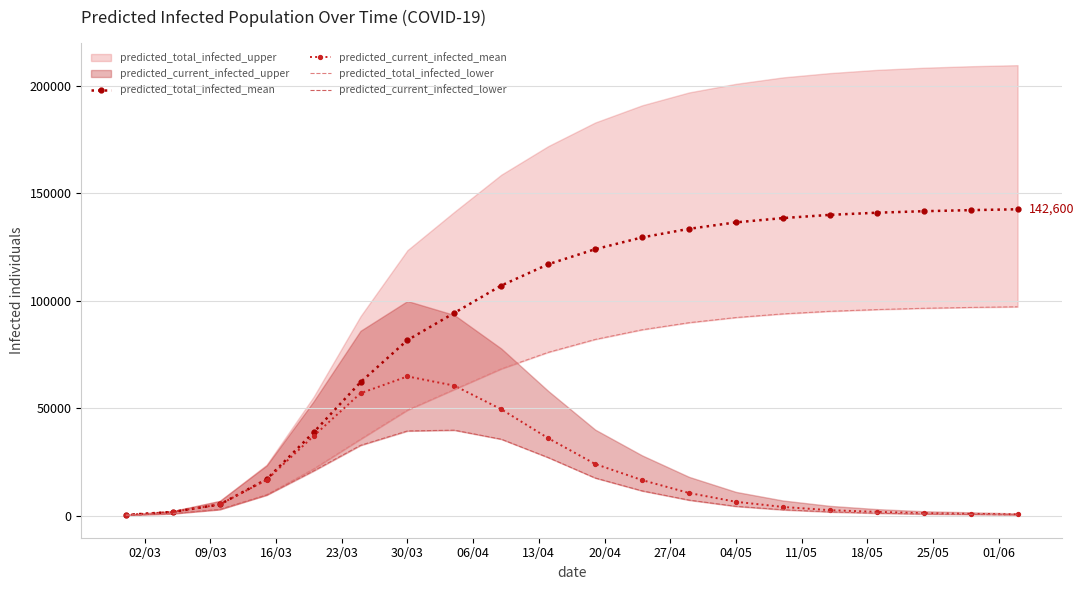

True or false: predicted_current_infected_mean has more than 0 interior local peaks.

True